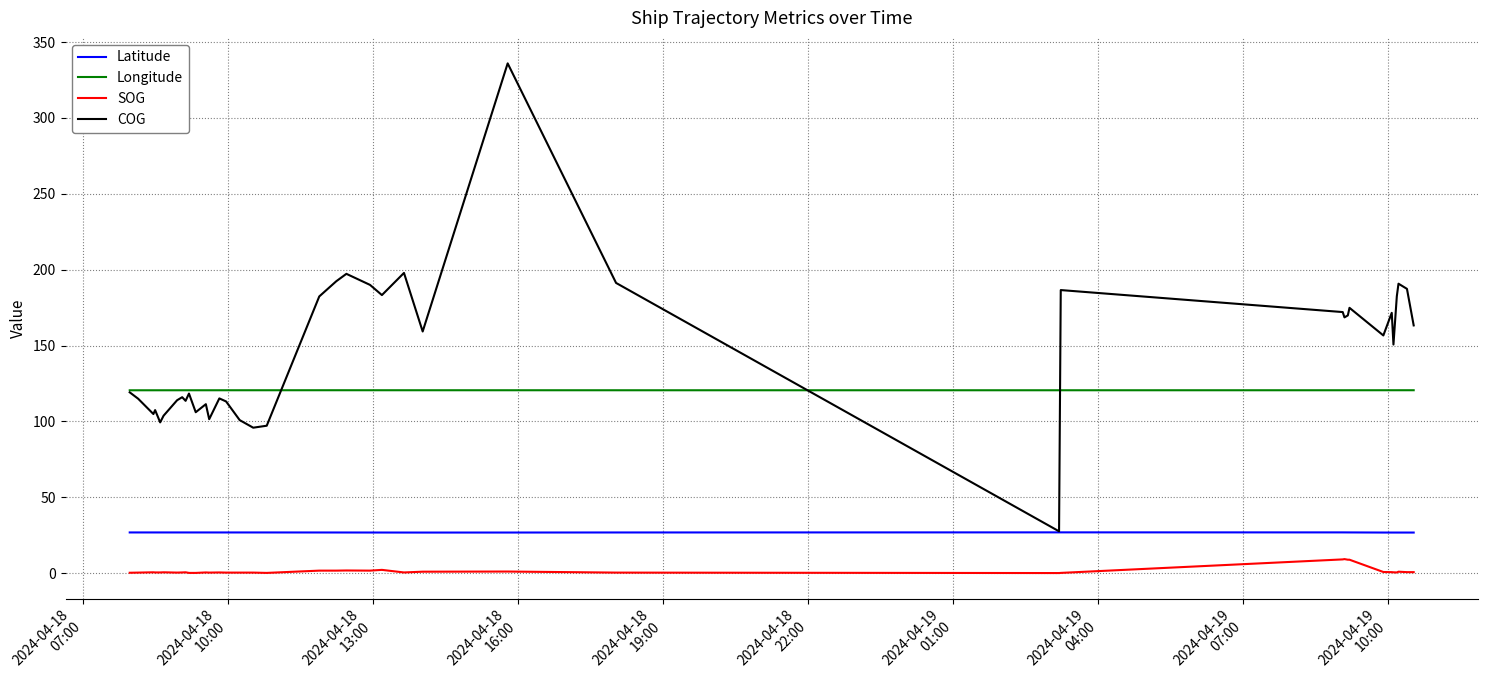

True or false: COG and SOG cross at least once.

False